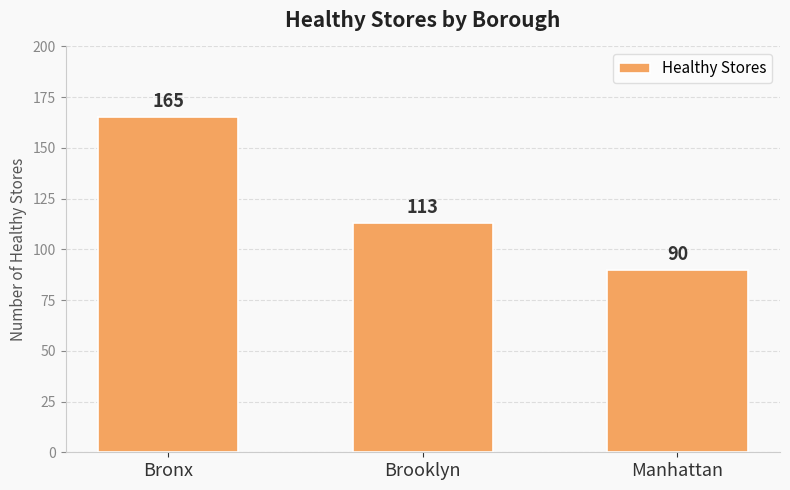

Where is the data nearest to the value 127?

Brooklyn